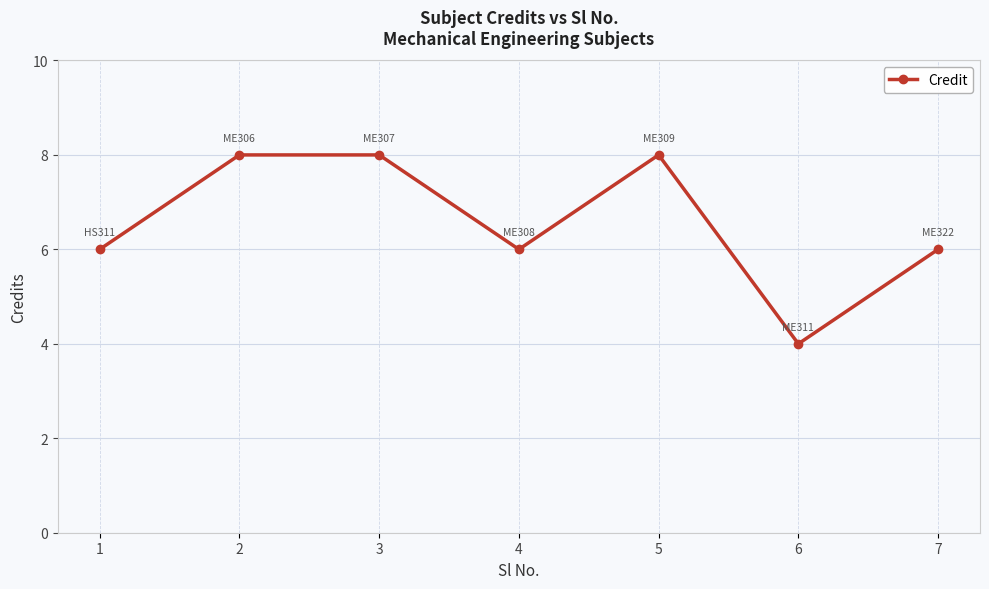

How many series are shown in this chart?

1